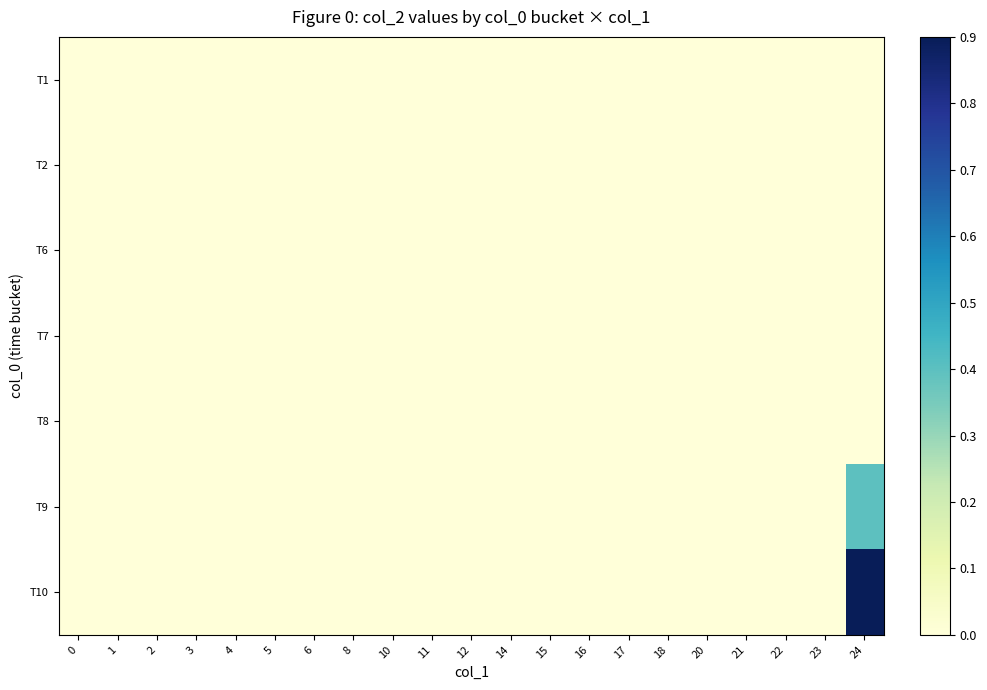

At 16, list the series in order from smallest to largest.

T1, T2, T6, T7, T8, T9, T10